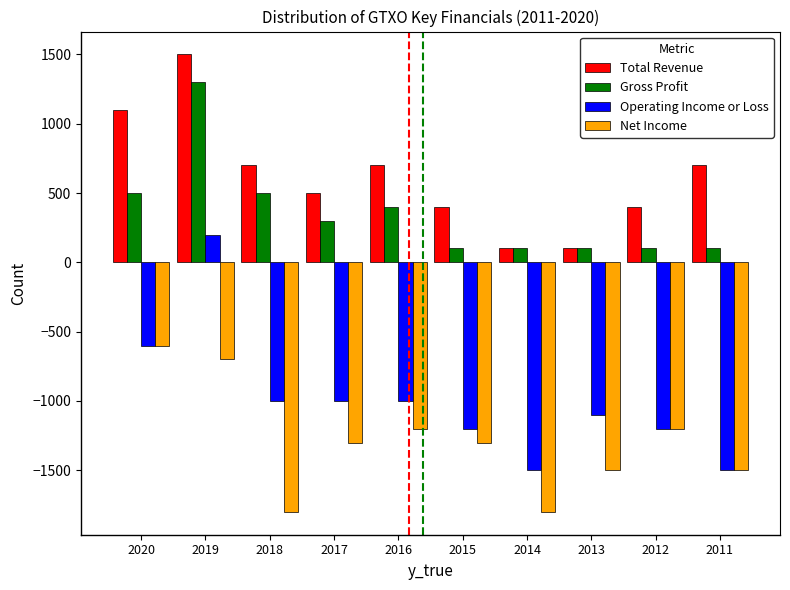

How many bars are there in each group?

4